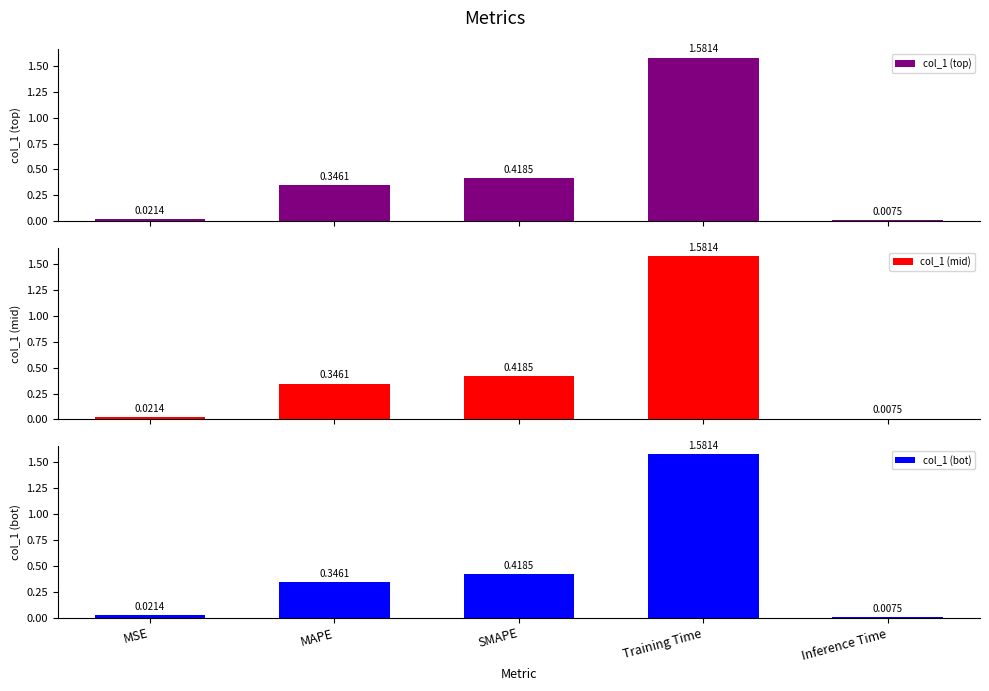

What is the label of the 1st bar from the right?

Inference Time